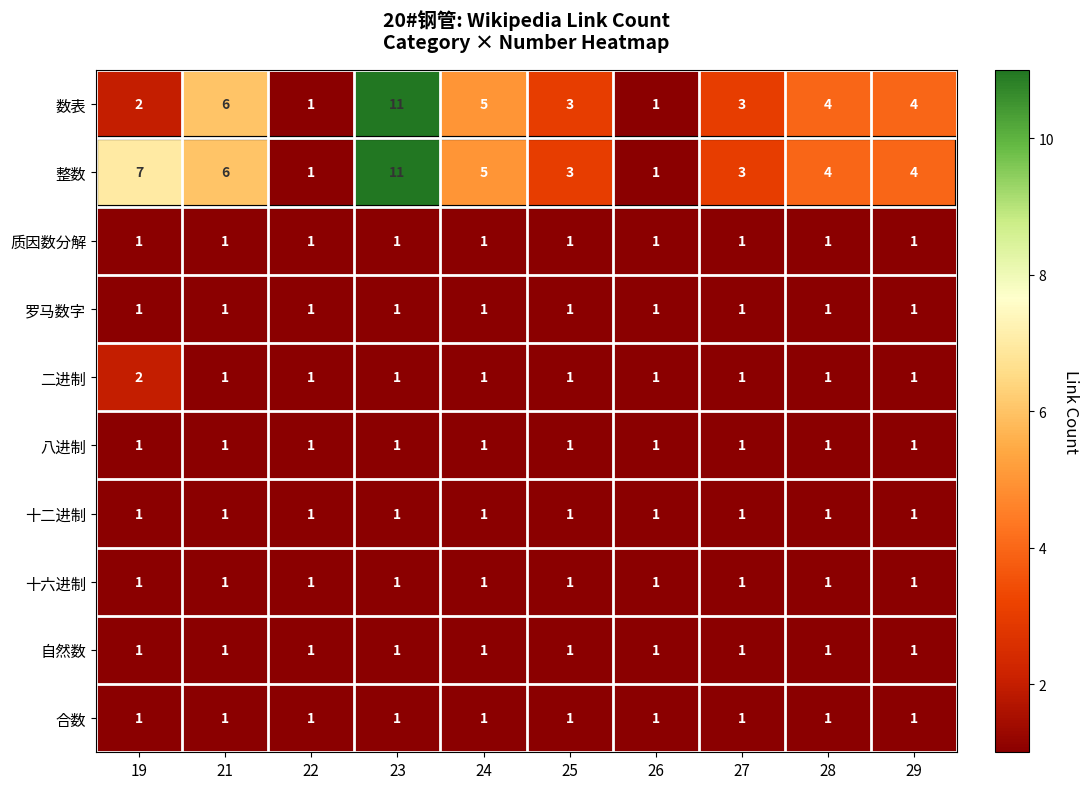

What is the sum of all 整数 values?

45